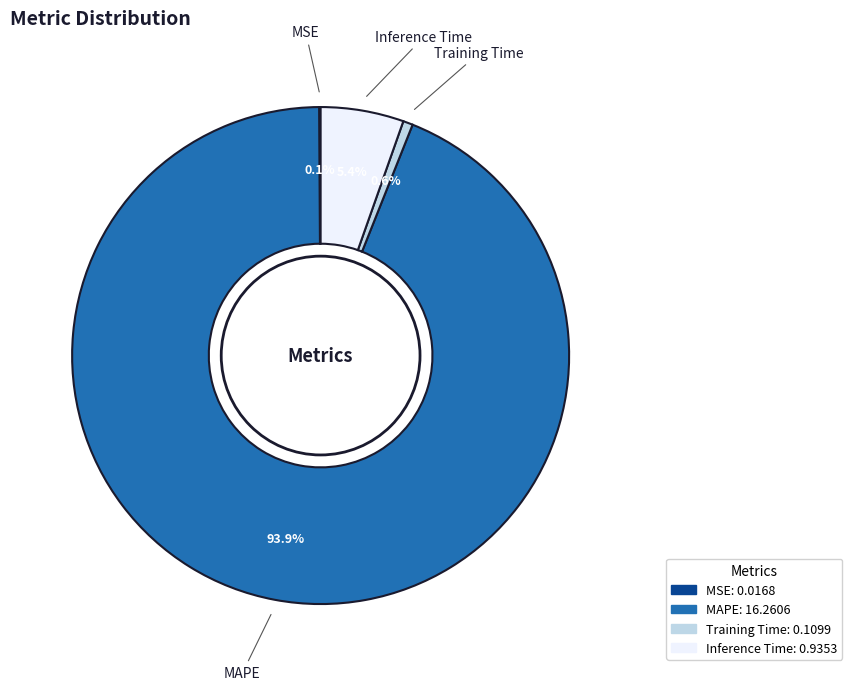

Is there a majority slice in this chart?

Yes